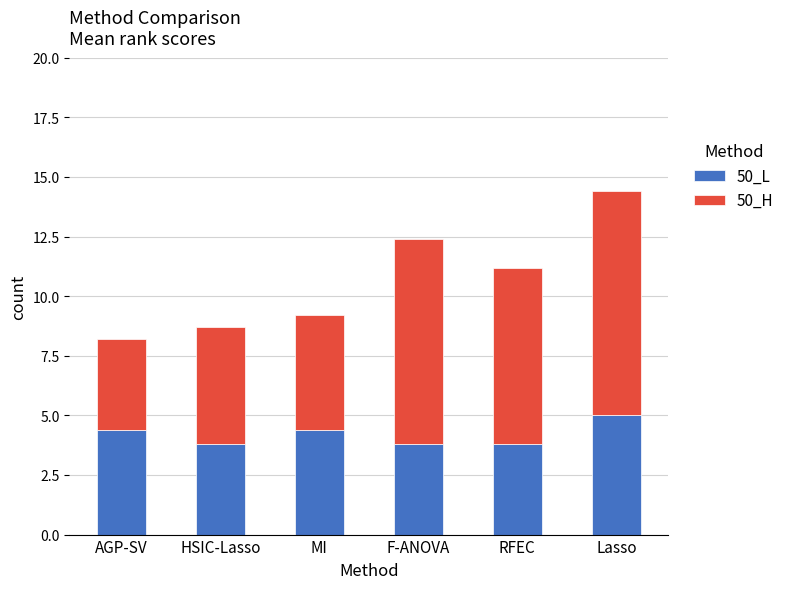

Reading right to left, transcribe the values for 50_L.

5.0	3.8	3.8	4.4	3.8	4.4